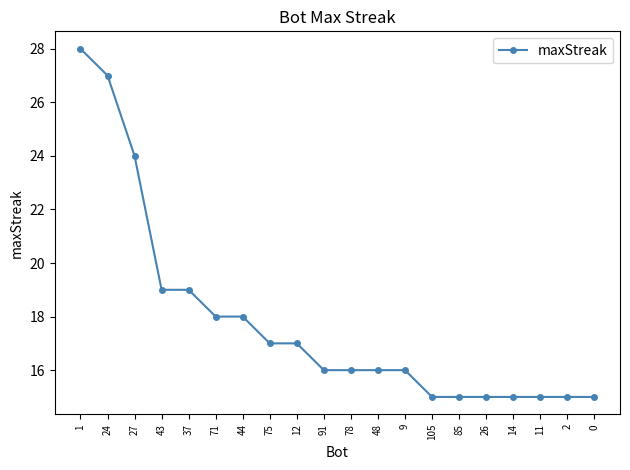

Is it true that the value at 85 is 22?

False